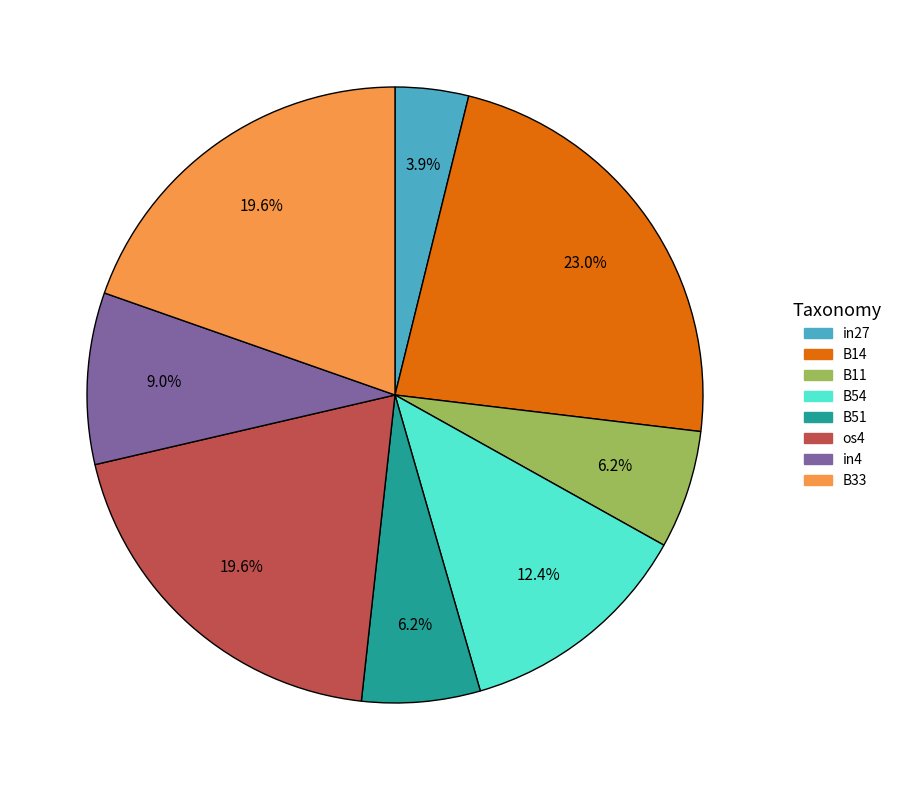

What percentage is the B54 slice, to the nearest percent?

12%